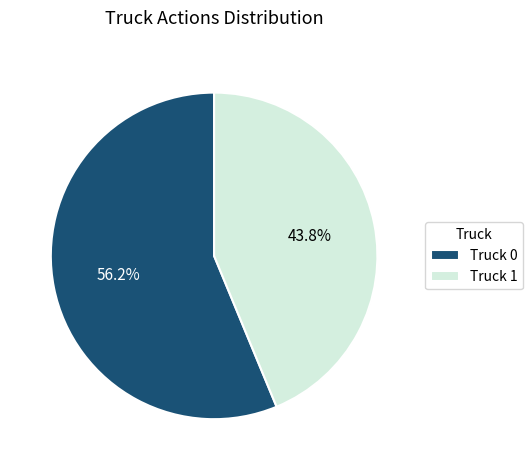

How many segments does this pie chart have?

2